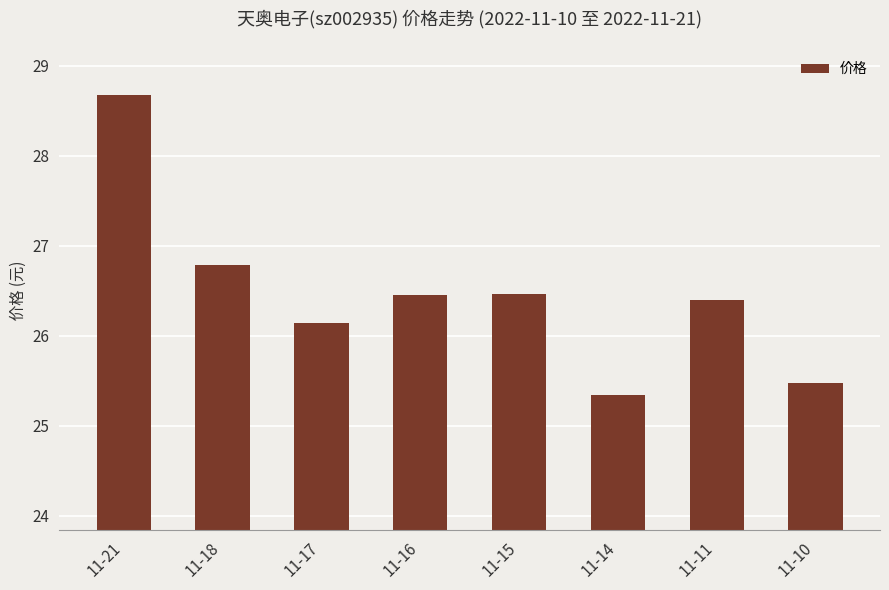

What is the greatest value displayed?

28.7